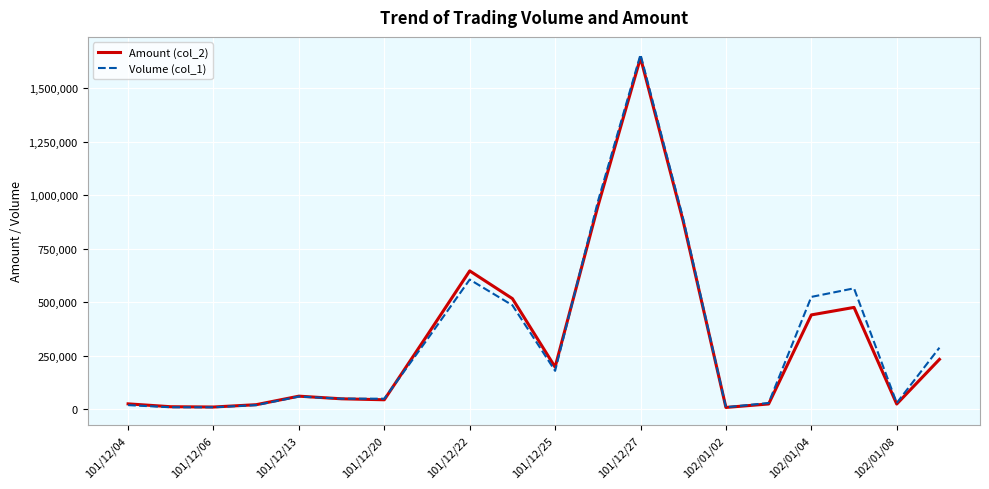

Which series has the largest range (max minus min)?

Volume (col_1)